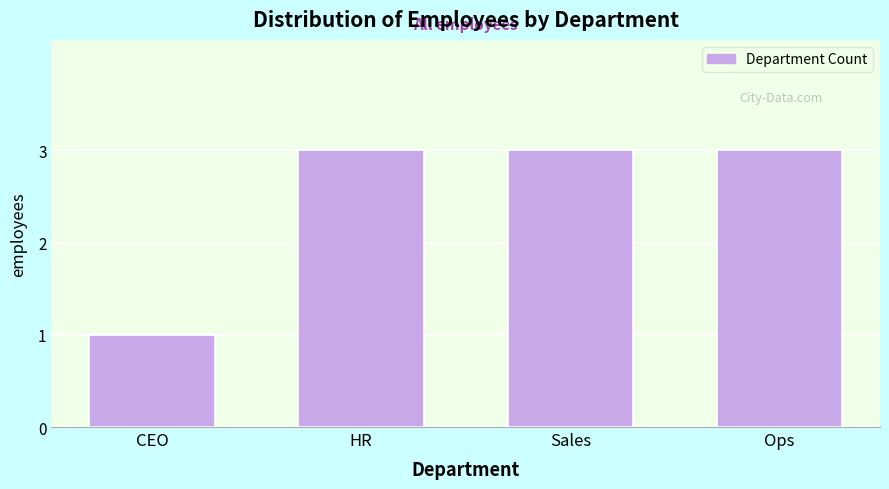

Reading right to left, list all the values displayed in this chart.

Ops=3	Sales=3	HR=3	CEO=1